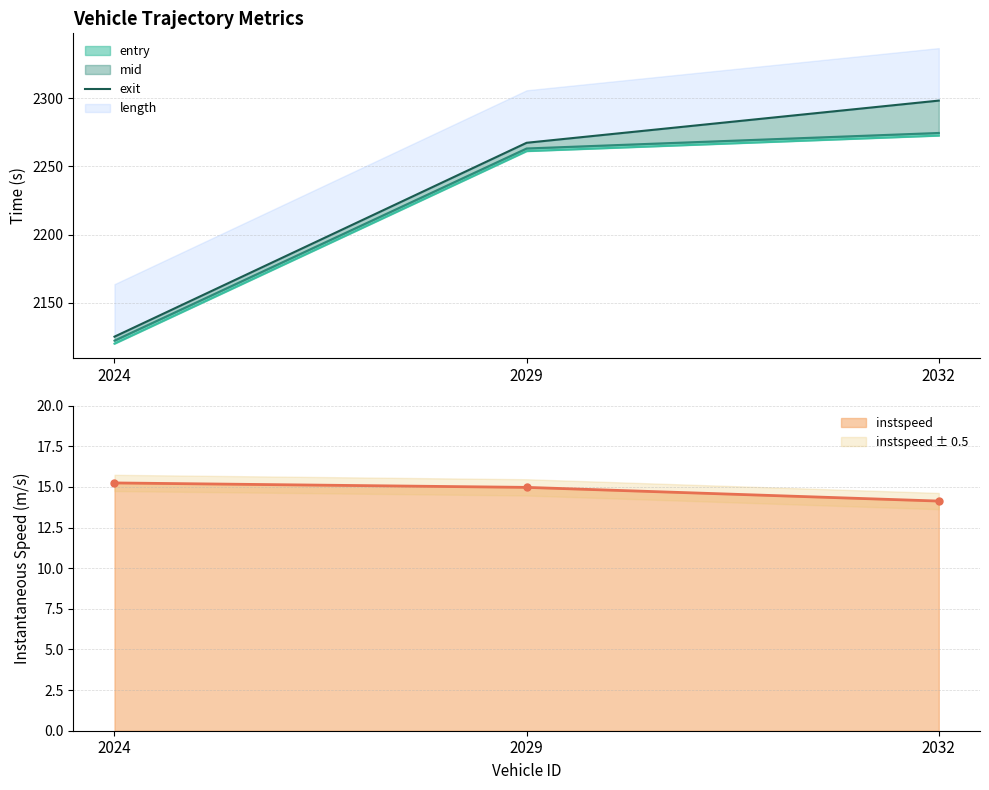

List the labels in order of value, largest first.

2032, 2029, 2024